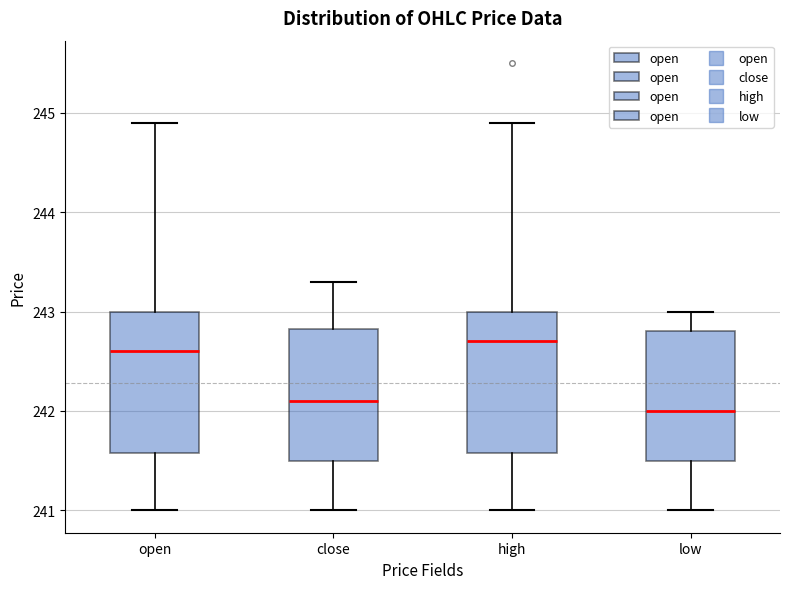

Reading left to right, read every box against the y-axis: the position of its median line, the range the box covers, and the ends of its whiskers. The values are not printed on the chart, so give them approximately, as read against the axis.

open: median 242.6, box 241.6 to 243.0, whiskers 241.0 to 244.9
close: median 242.1, box 241.5 to 242.8, whiskers 241.0 to 243.3
high: median 242.7, box 241.6 to 243.0, whiskers 241.0 to 244.9
low: median 242.0, box 241.5 to 242.8, whiskers 241.0 to 243.0